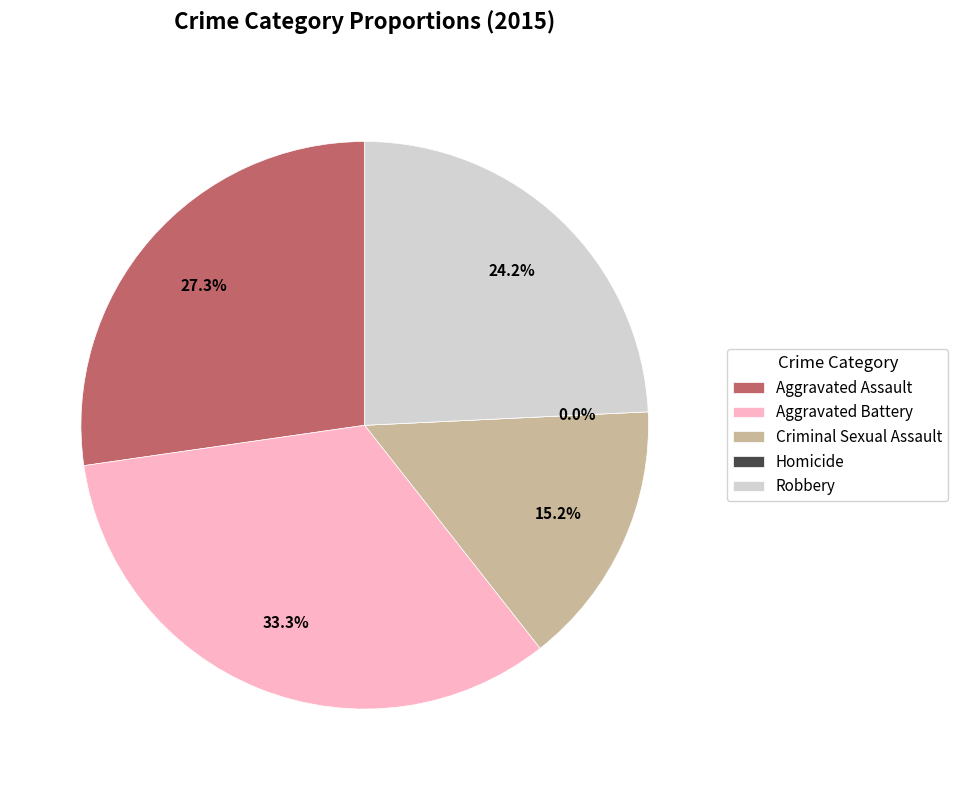

Which slice is the largest?

Aggravated Battery